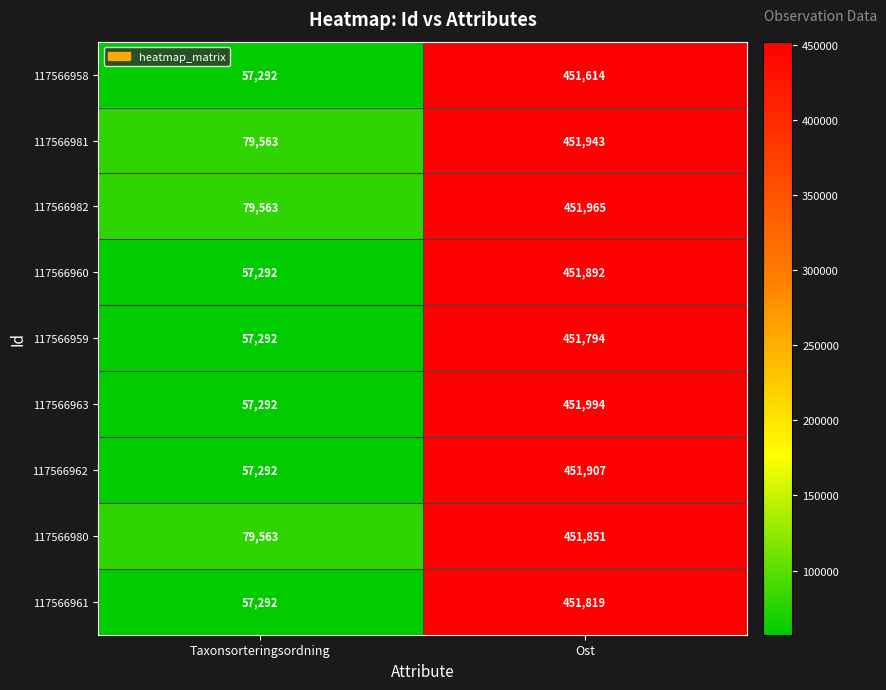

Reading right to left, list all the values displayed in this chart.

117566958: 451614	57292
117566981: 451943	79563
117566982: 451965	79563
117566960: 451892	57292
117566959: 451794	57292
117566963: 451994	57292
117566962: 451907	57292
117566980: 451851	79563
117566961: 451819	57292